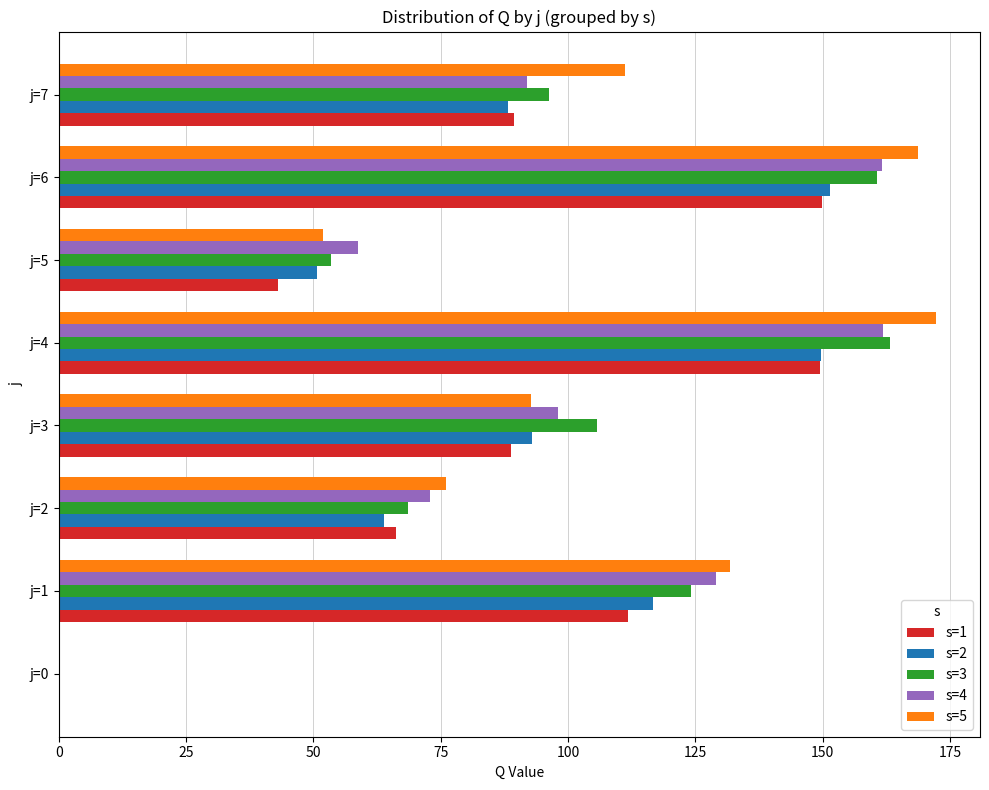

At which label is s=4 closest to 80?

j=2